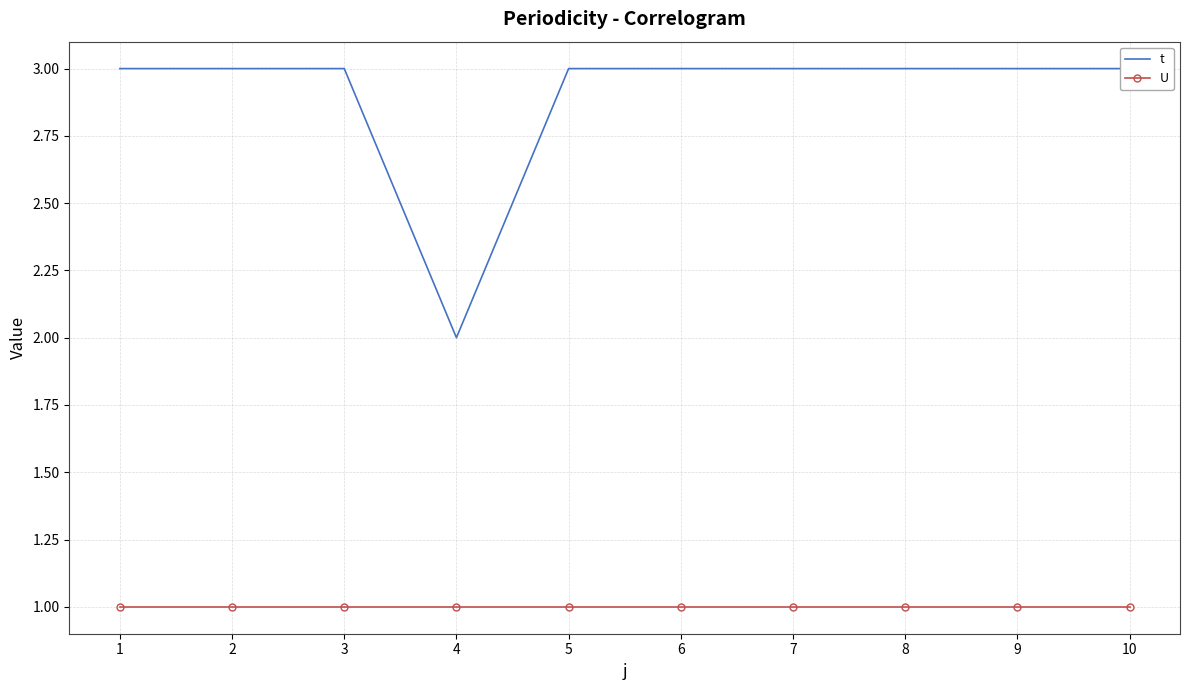

What is the spread (max minus min) of values at 9?

2